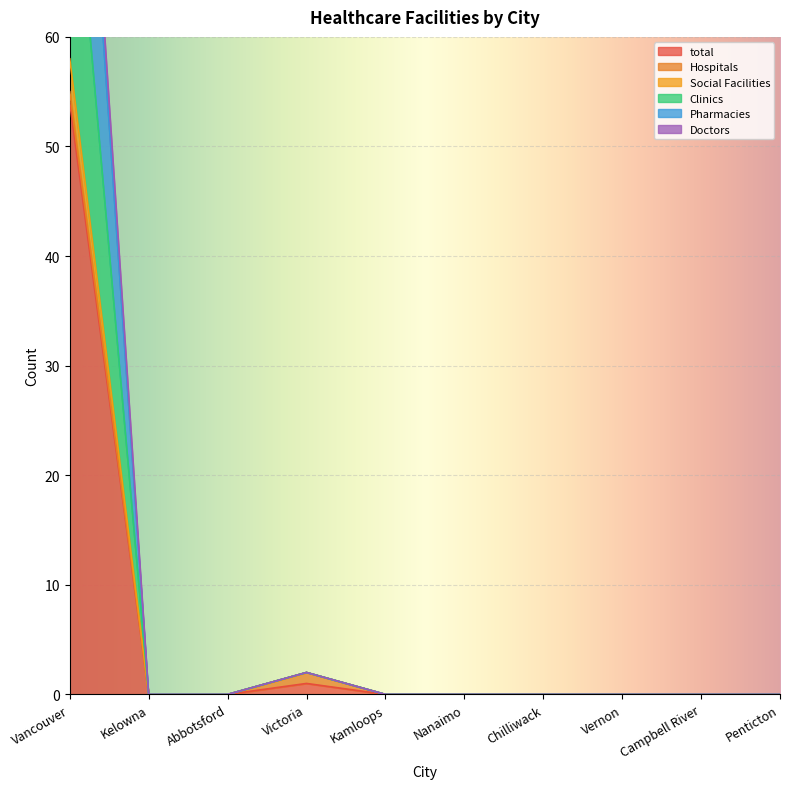

What is the maximum value for Social Facilities?

108